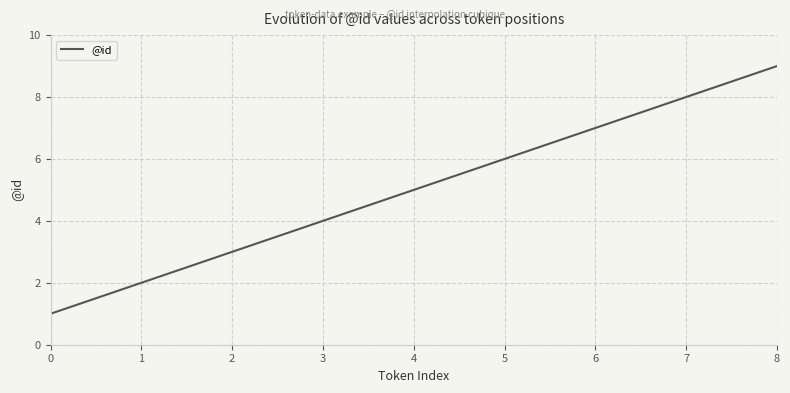

What is the minimum value shown in the chart?

1.0